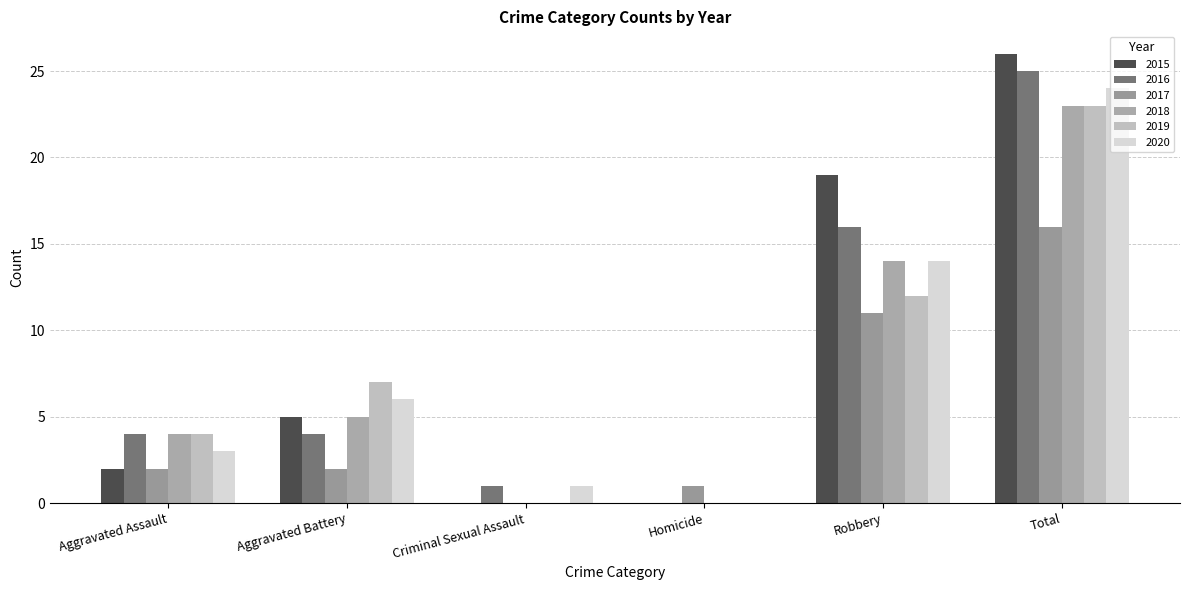

At which label does 2015 reach its minimum?

Criminal Sexual Assault